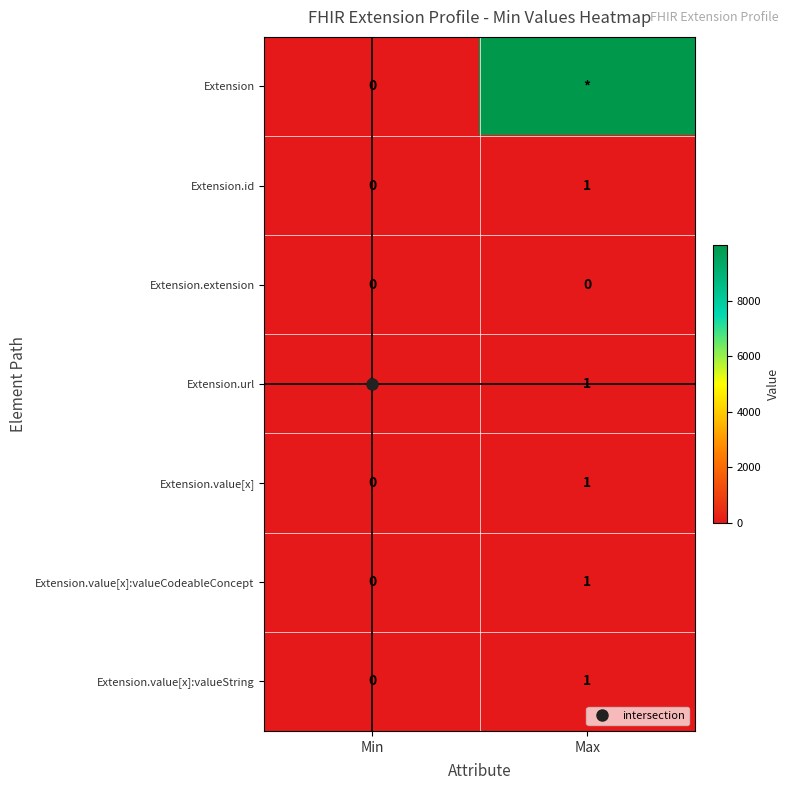

At which label does Extension.value[x] reach its minimum?

Min